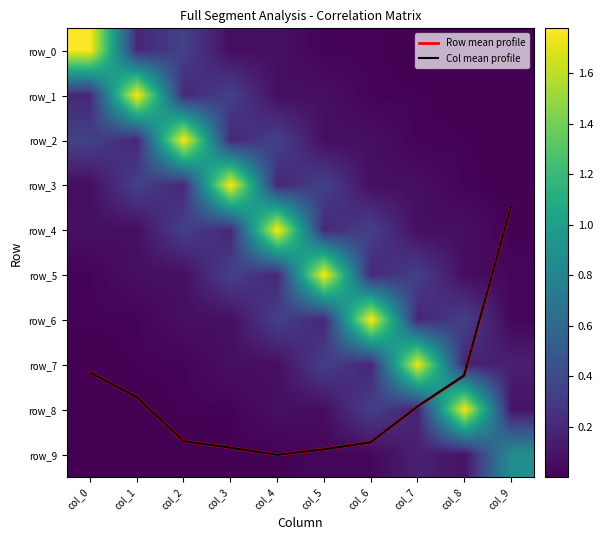

Which series changed the most between col_5 and col_9?

row_5